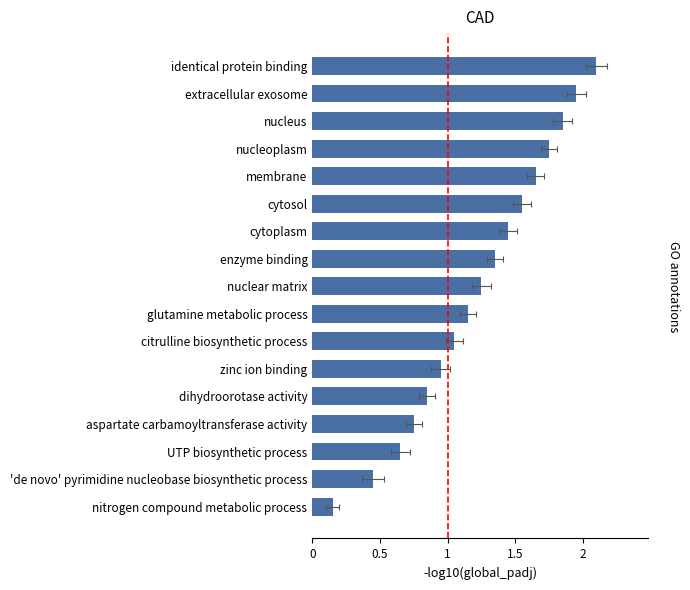

What is the sum of all values?

20.9